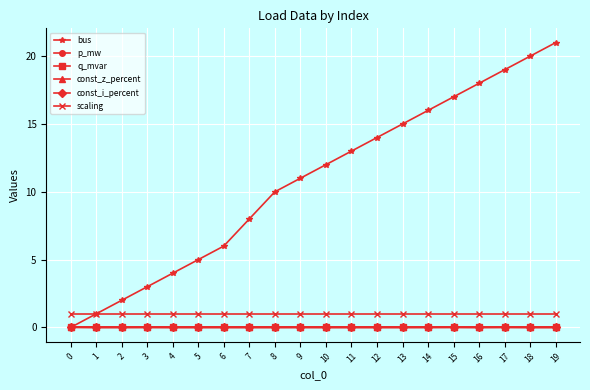

Does the chart have visible grid lines?

Yes